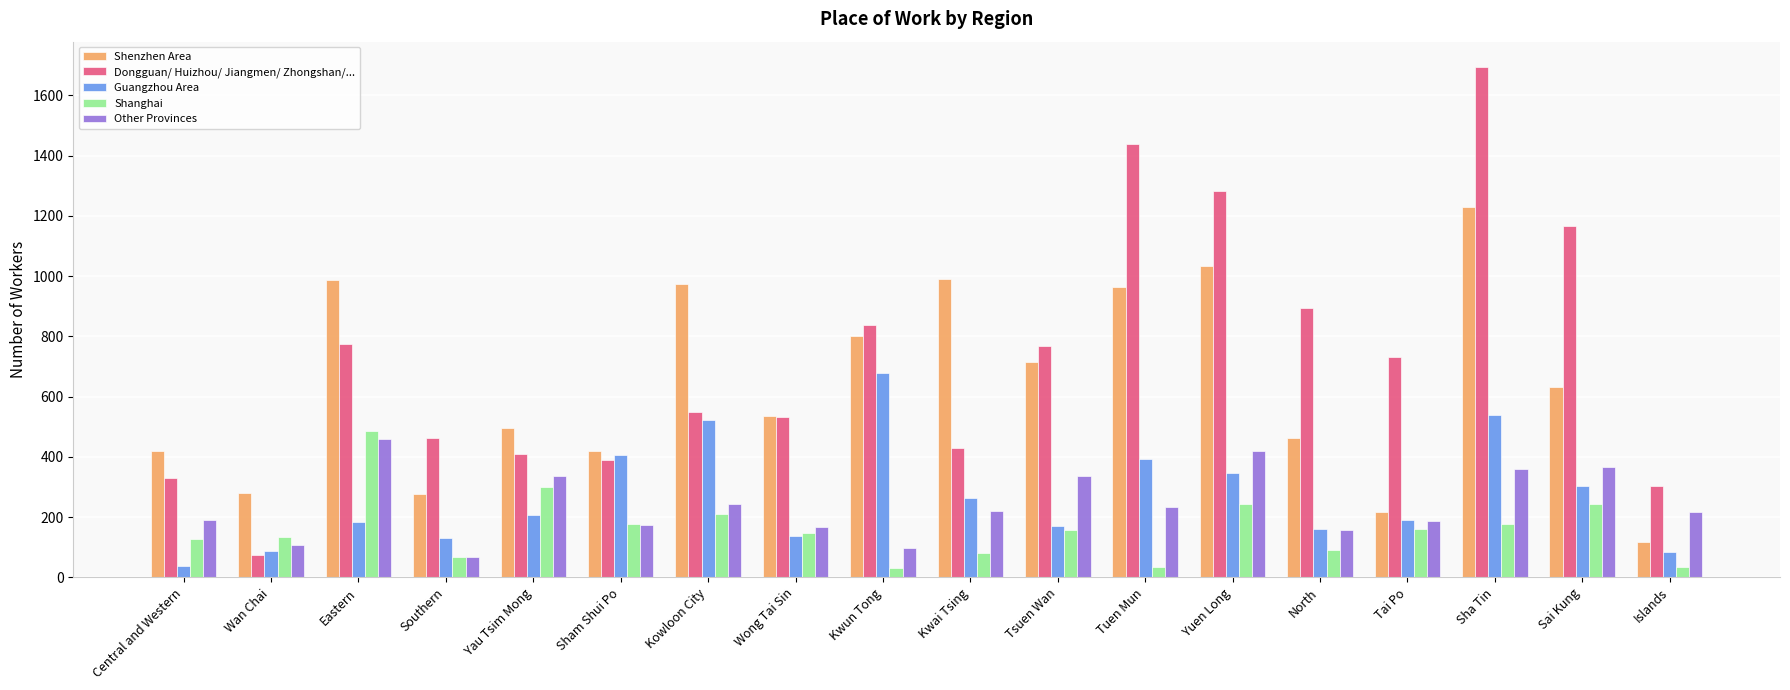

At how many categories does at least one series exceed 1236?

3